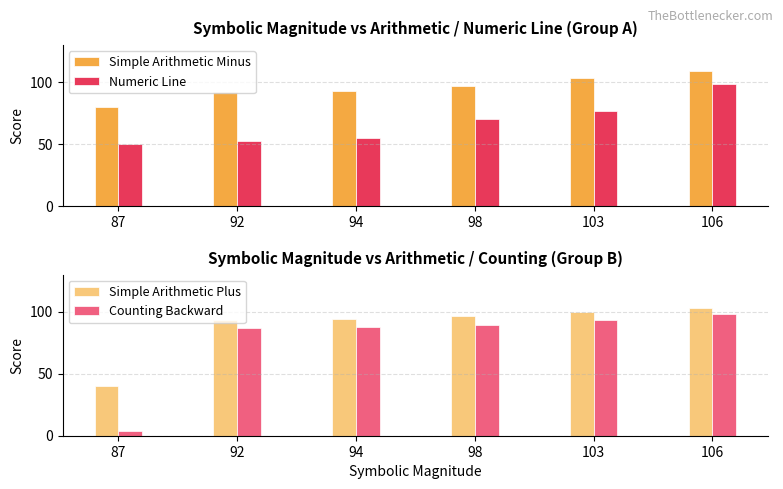

How many categories are shown in the chart?

6